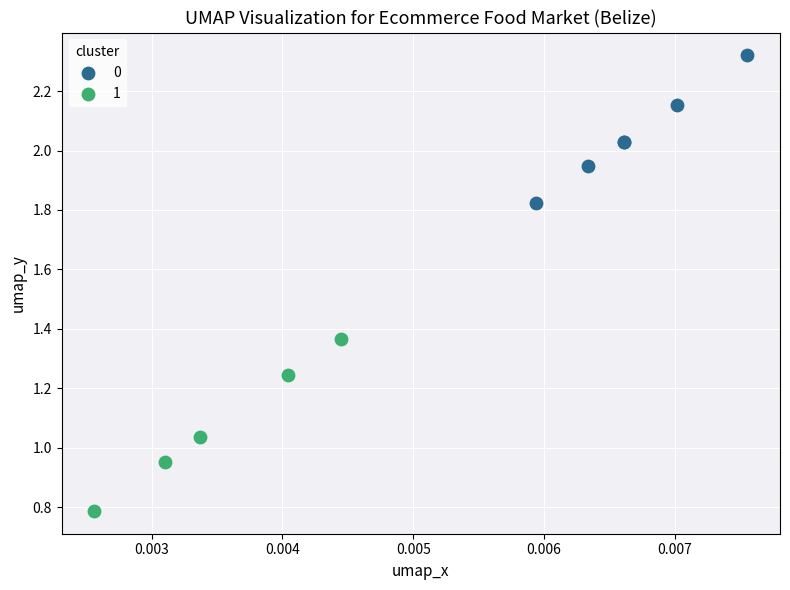

What are all the series names shown in the legend?

0, 1